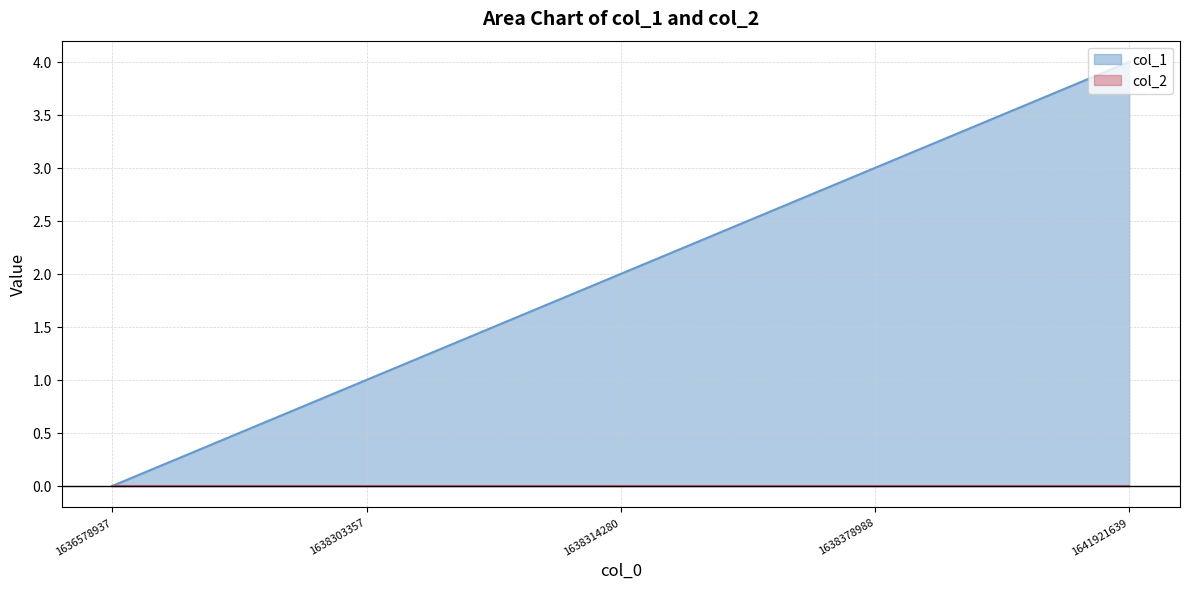

Rank the categories by value from lowest to highest.

1636578937, 1638303357, 1638314280, 1638378988, 1641921639